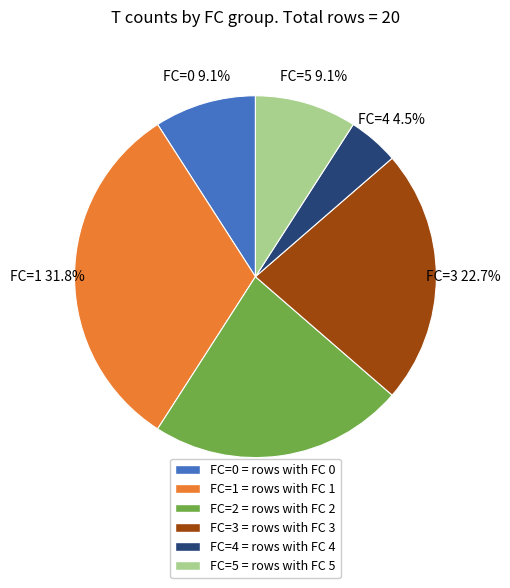

What percentage is the FC=5 slice, to the nearest percent?

9%